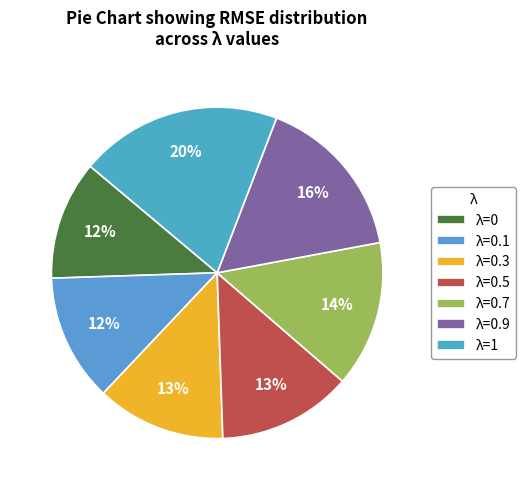

How many slices are in this pie chart?

7